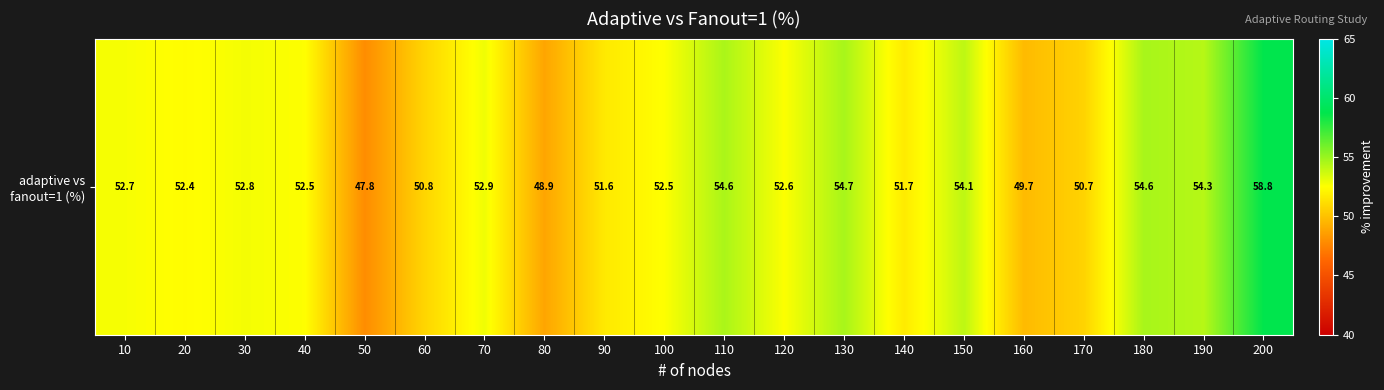

Between 10 and 130, which is larger?

130